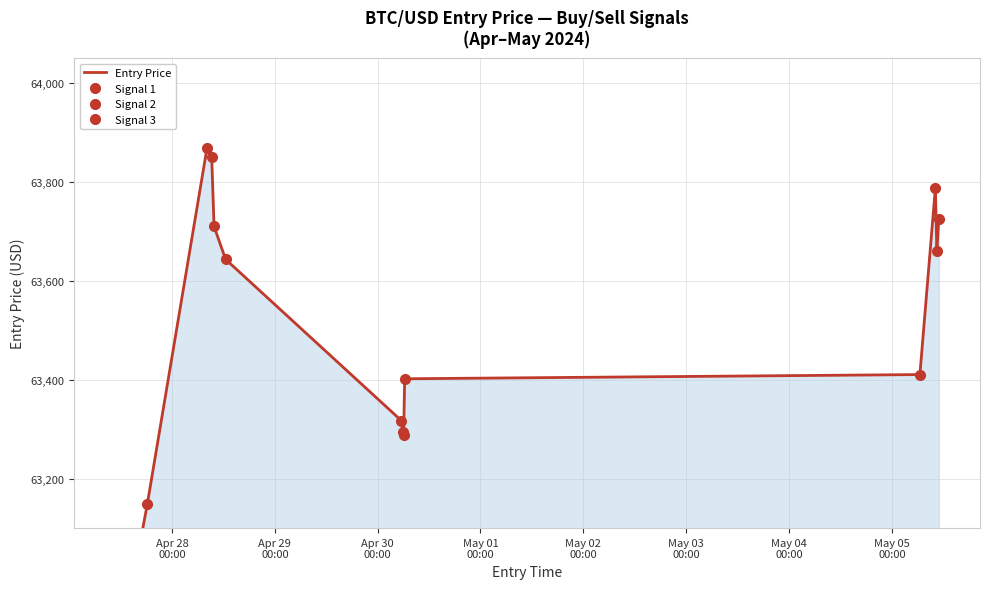

How many data points are less than 63643?

7